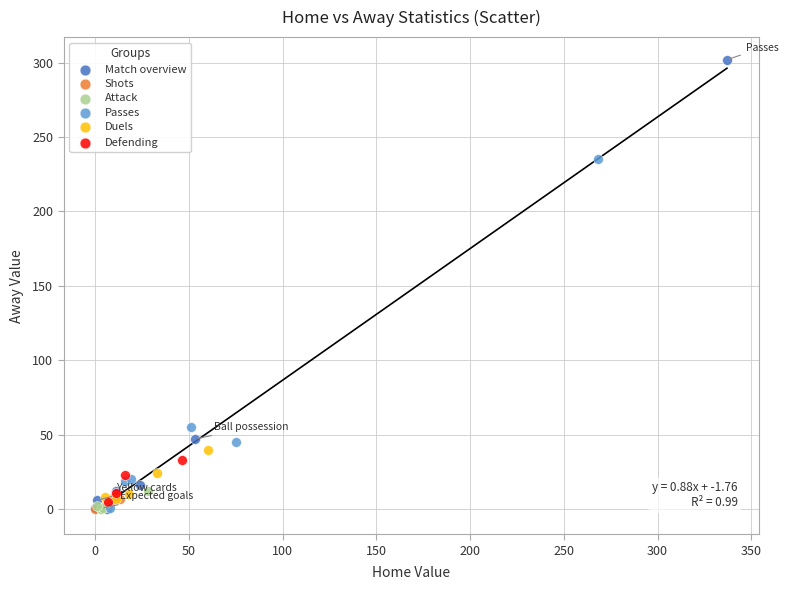

Which series has the widest spread of Y values?

Match overview